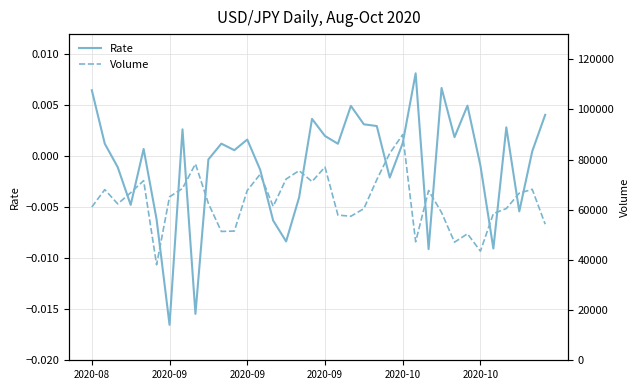

Does the chart display data point markers on the line(s)?

No